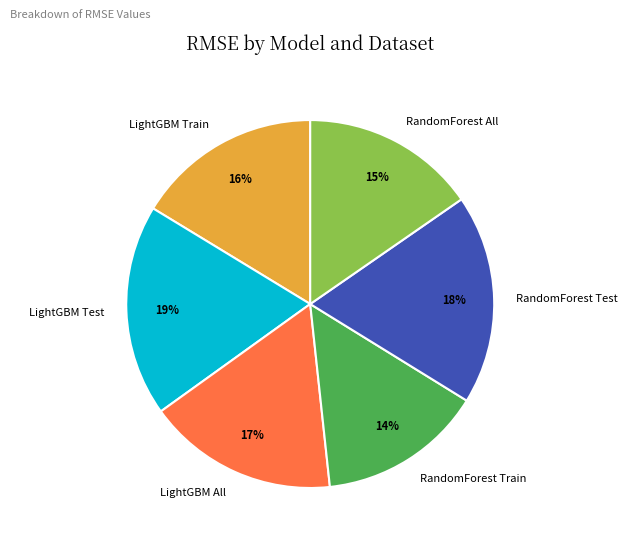

Between LightGBM All and RandomForest All, which is larger?

LightGBM All